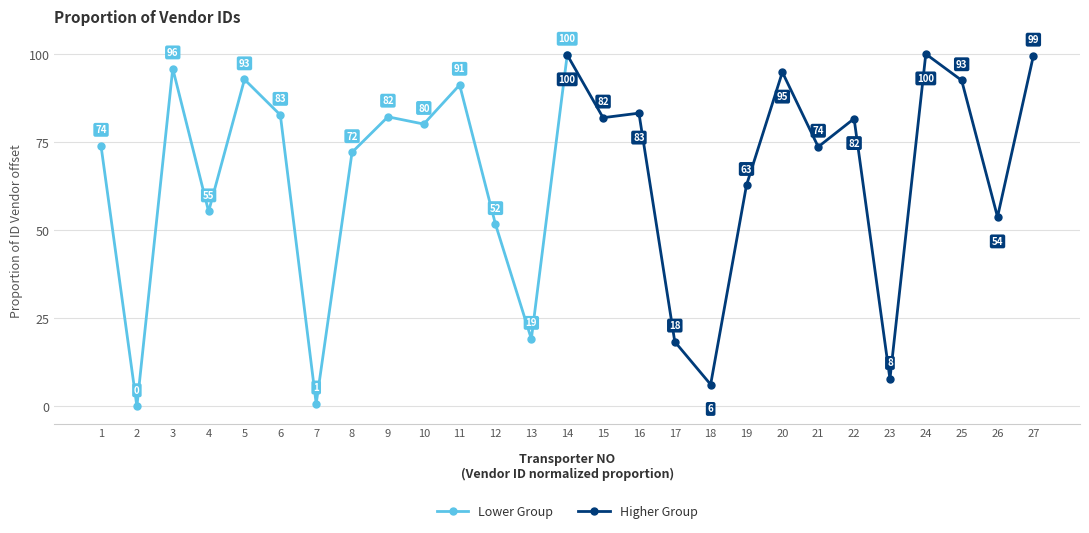

In Higher Group, how many points are lower than both neighbors (excluding endpoints)?

5